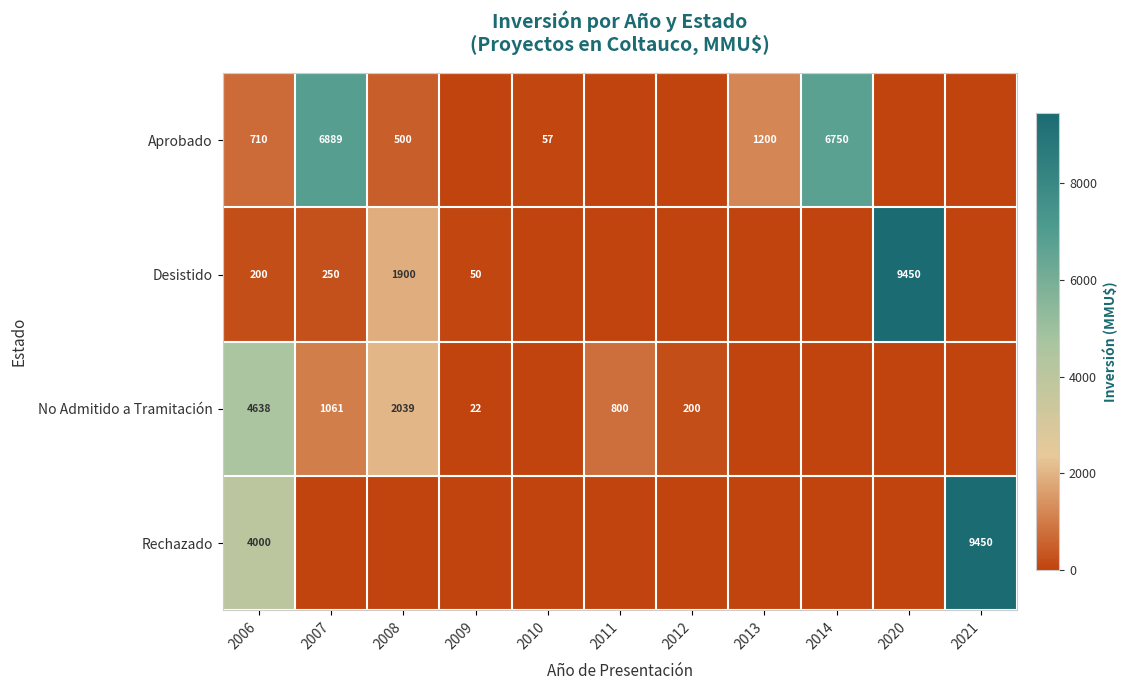

What is the sum of the Aprobado values at 2013 and 2010?

1257